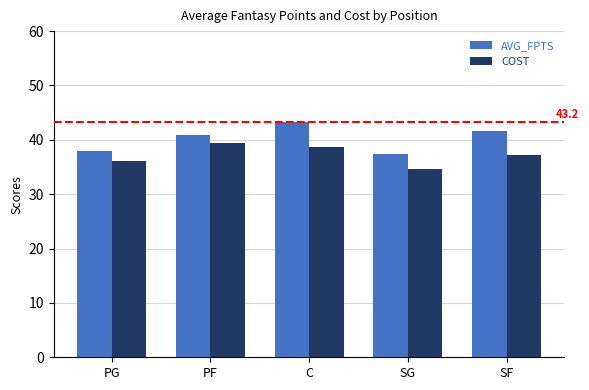

Reading left to right, extract all data points from this chart.

AVG_FPTS: PG=38.0	PF=40.9	C=43.2	SG=37.4	SF=41.6
COST: PG=36.1	PF=39.5	C=38.6	SG=34.7	SF=37.3